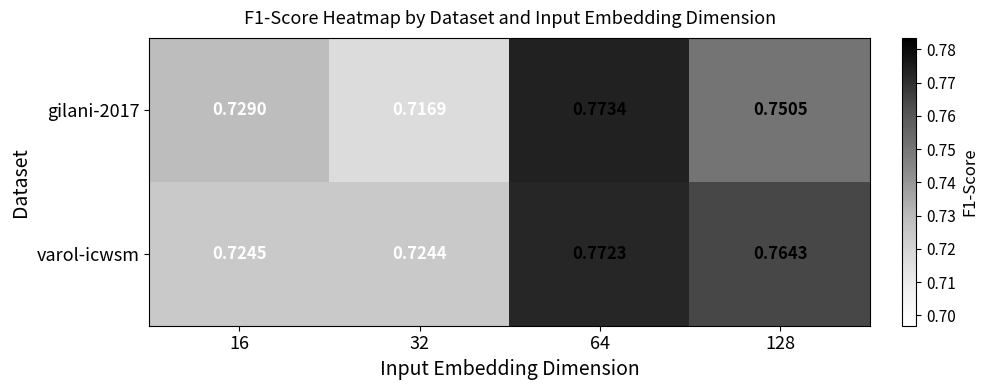

Which series has the largest total across all categories?

varol-icwsm